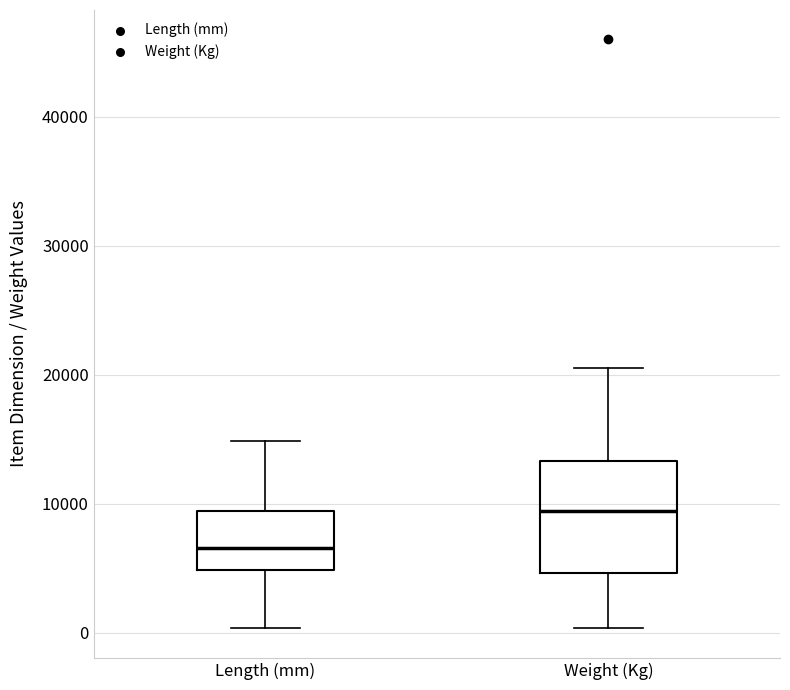

Comparing the boxes themselves (not the whiskers), which one is the tallest?

Weight (Kg)